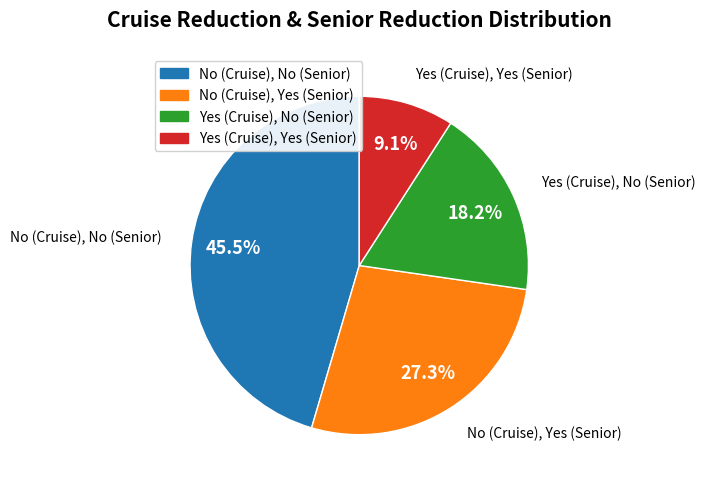

Is there a majority slice in this chart?

No